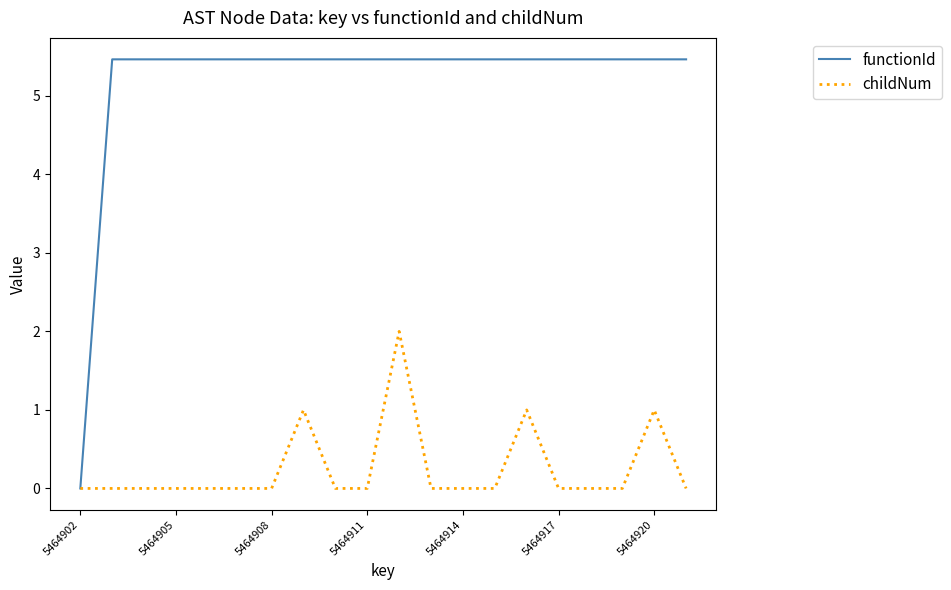

Which series has the largest range (max minus min)?

functionId